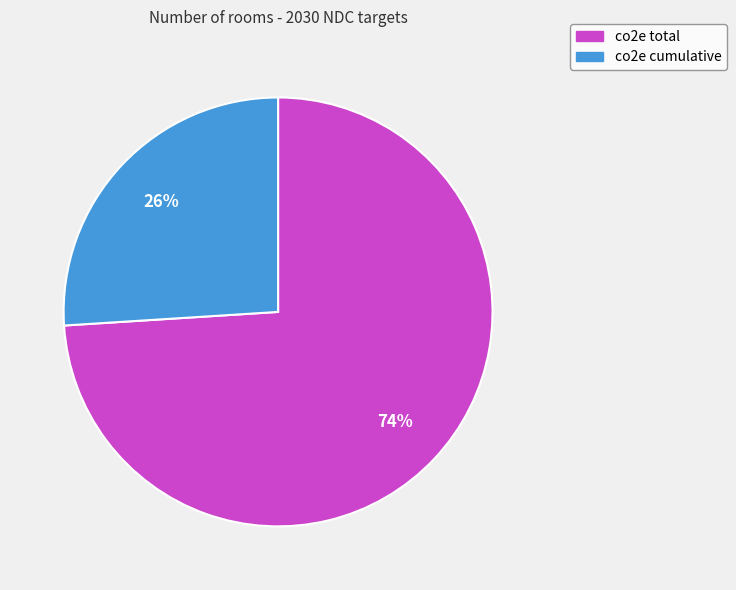

To the nearest percent, what portion does co2e cumulative represent?

26%